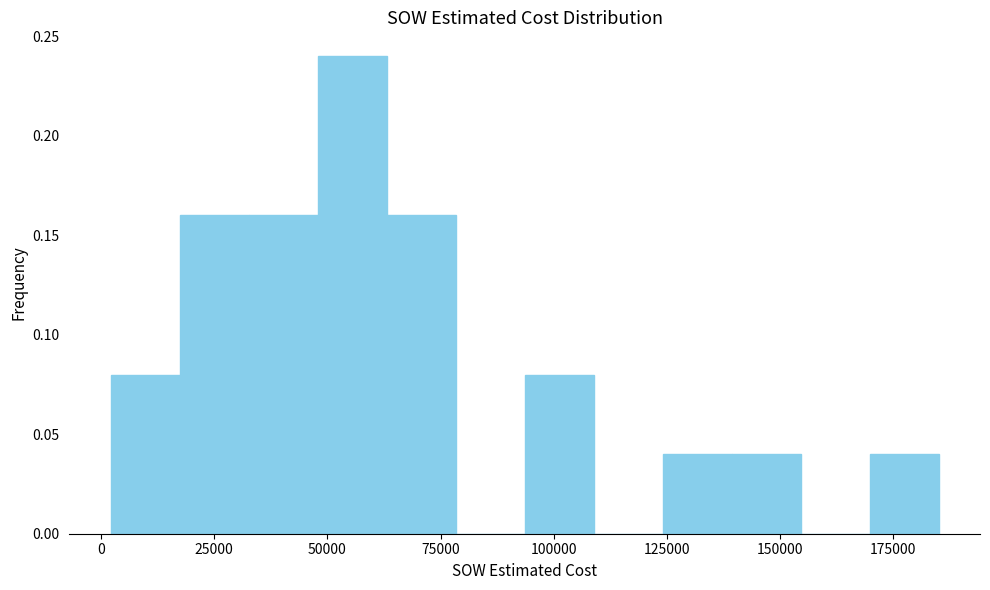

Around what value on the x-axis is the tallest bar? Give the approximate position of its centre, as read against the axis.

55000